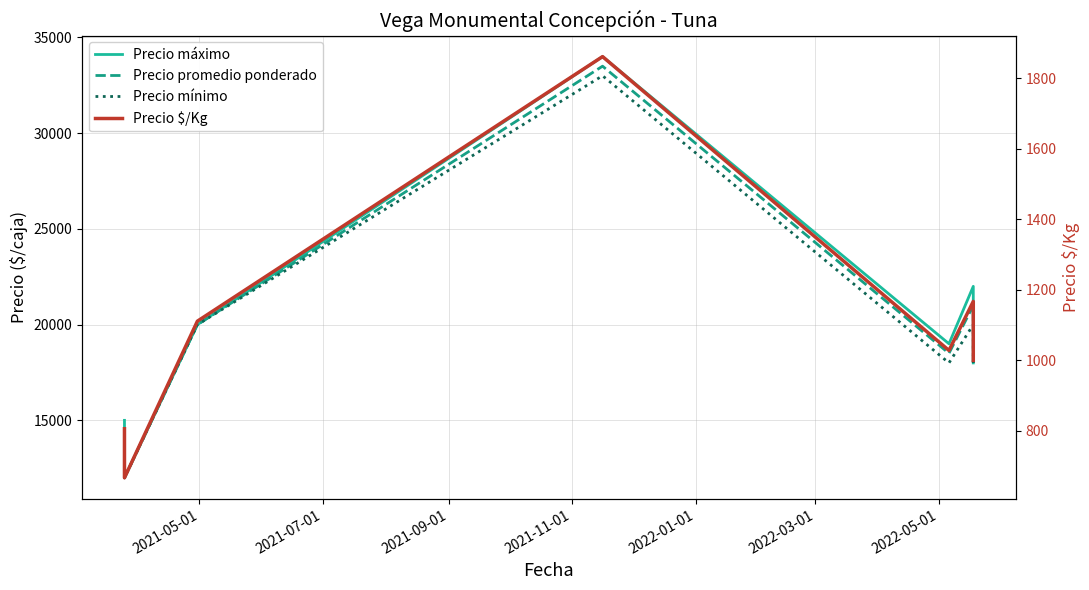

How many interior local valleys does the Precio máximo series have?

2